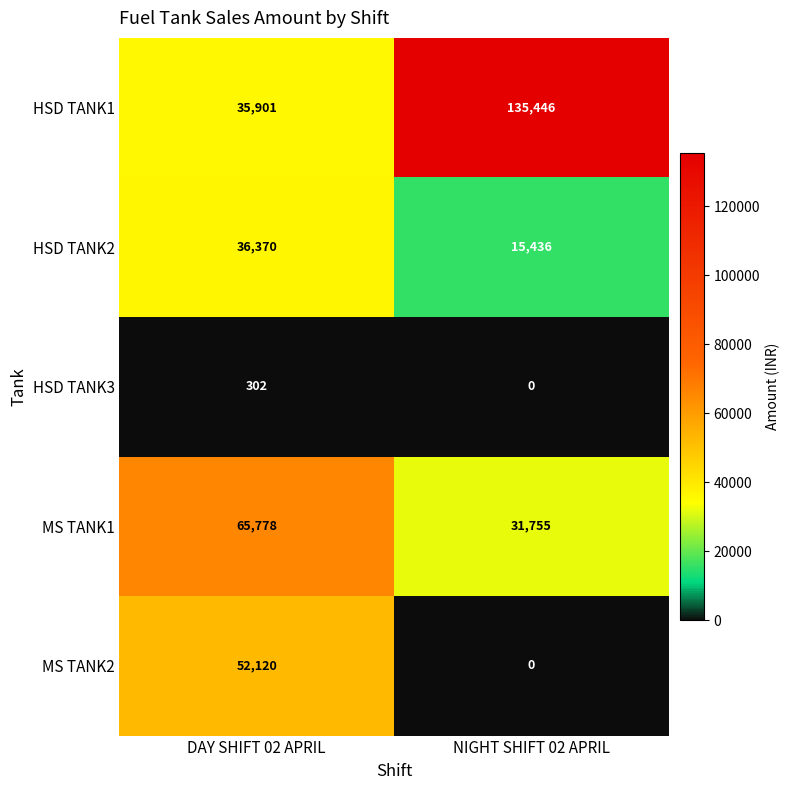

What is the spread (max minus min) of values at NIGHT SHIFT 02 APRIL?

135446